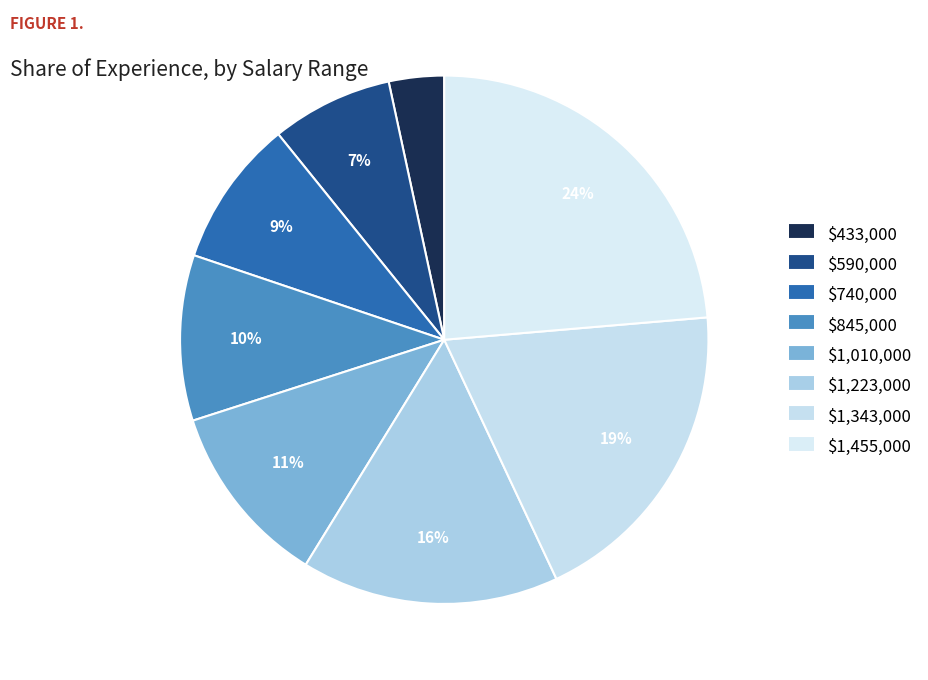

To the nearest percent, what is the average slice percentage?

12%